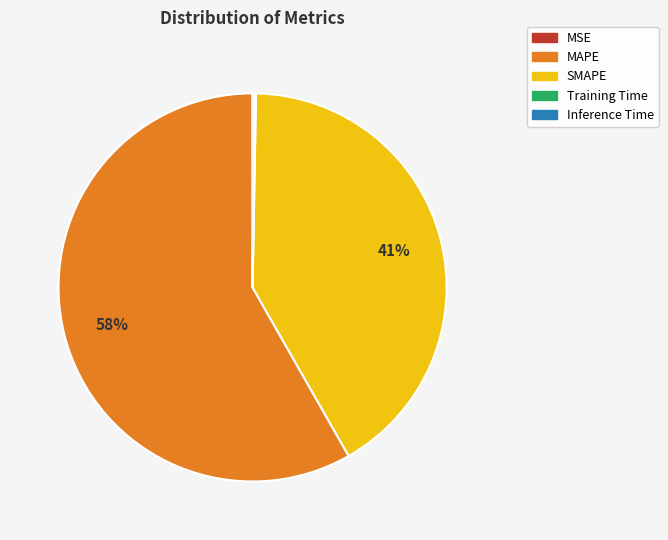

To the nearest percent, what is the average slice percentage?

20%